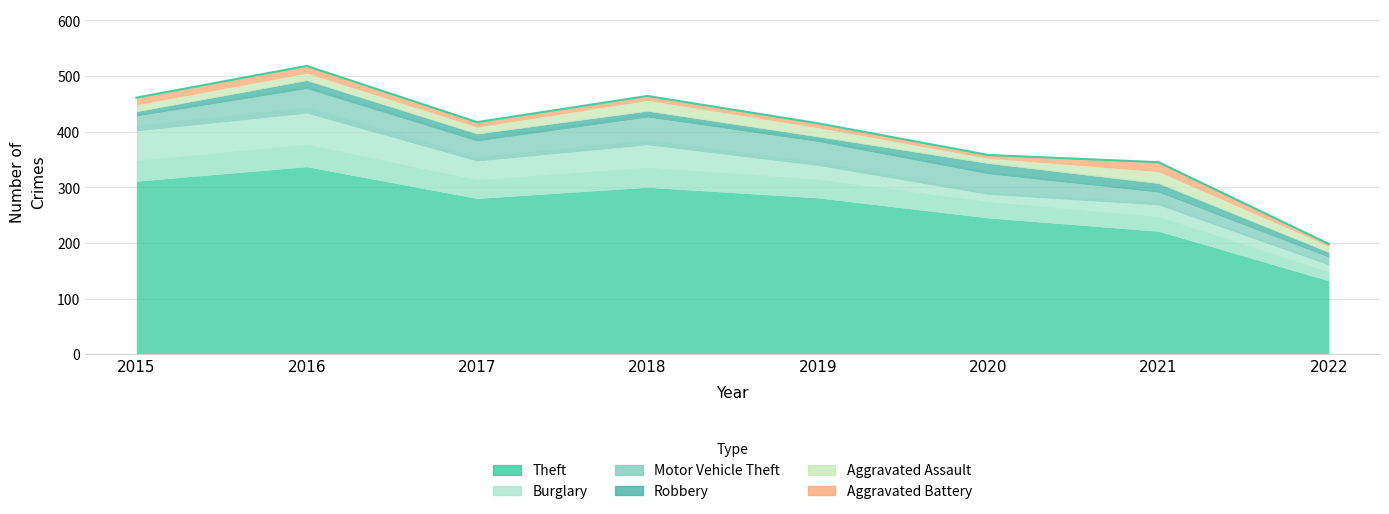

Which series has the widest spread of values?

Theft